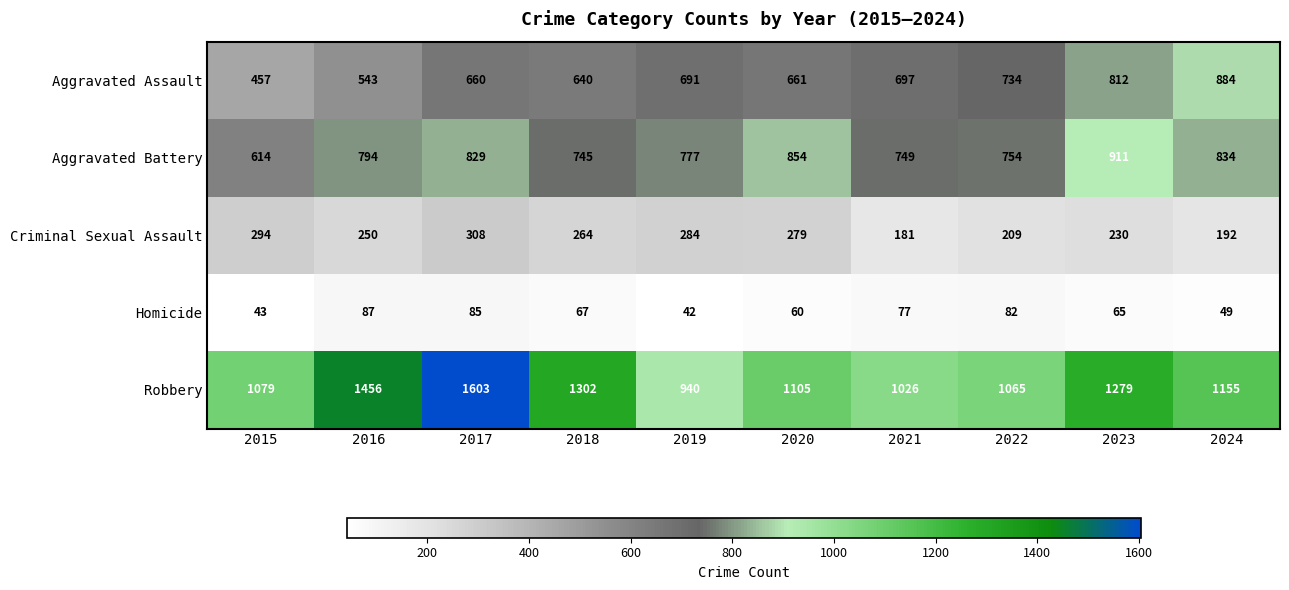

What is the maximum value shown in the chart?

1603